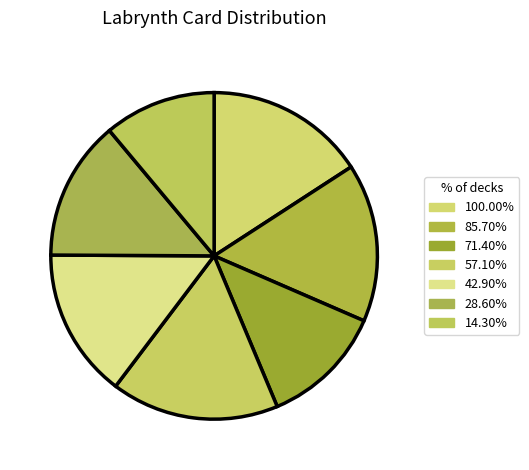

How many slices are in this pie chart?

7